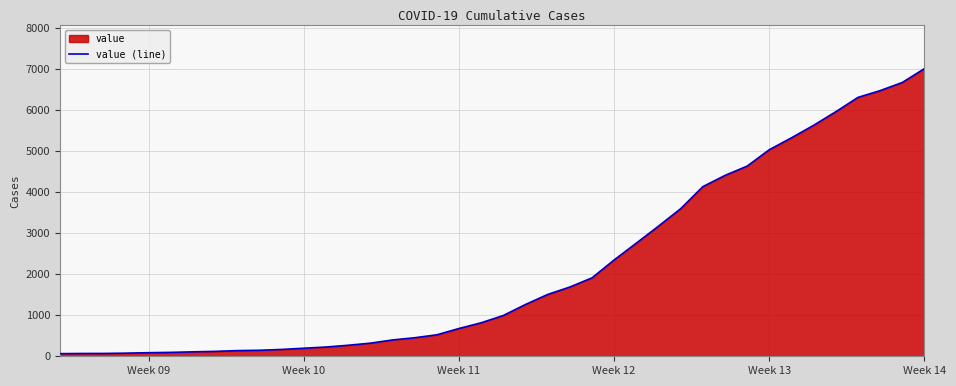

Reading left to right, what are all the values shown in this chart?

64	68	69	76	87	95	108	119	138	146	166	196	225	268	319	397	451	522	676	815	992	1260	1504	1685	1908	2344	2753	3167	3591	4128	4402	4628	5028	5317	5622	5952	6301	6466	6664	7002